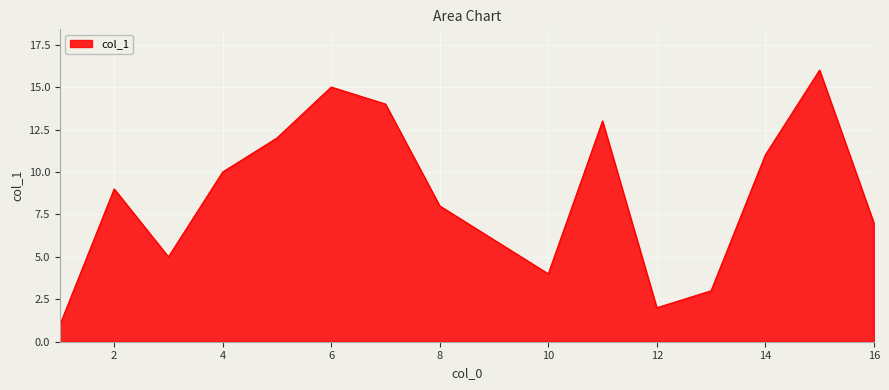

How many lines are shown in the chart?

1